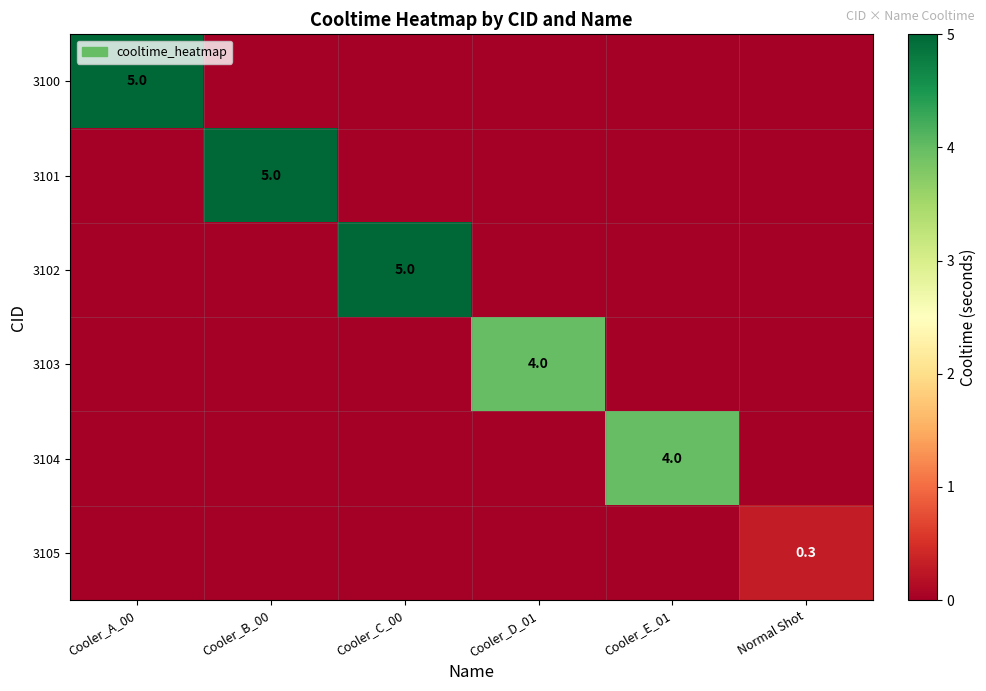

True or false: 3100 has a value of 7.8 at Cooler_A_00.

False